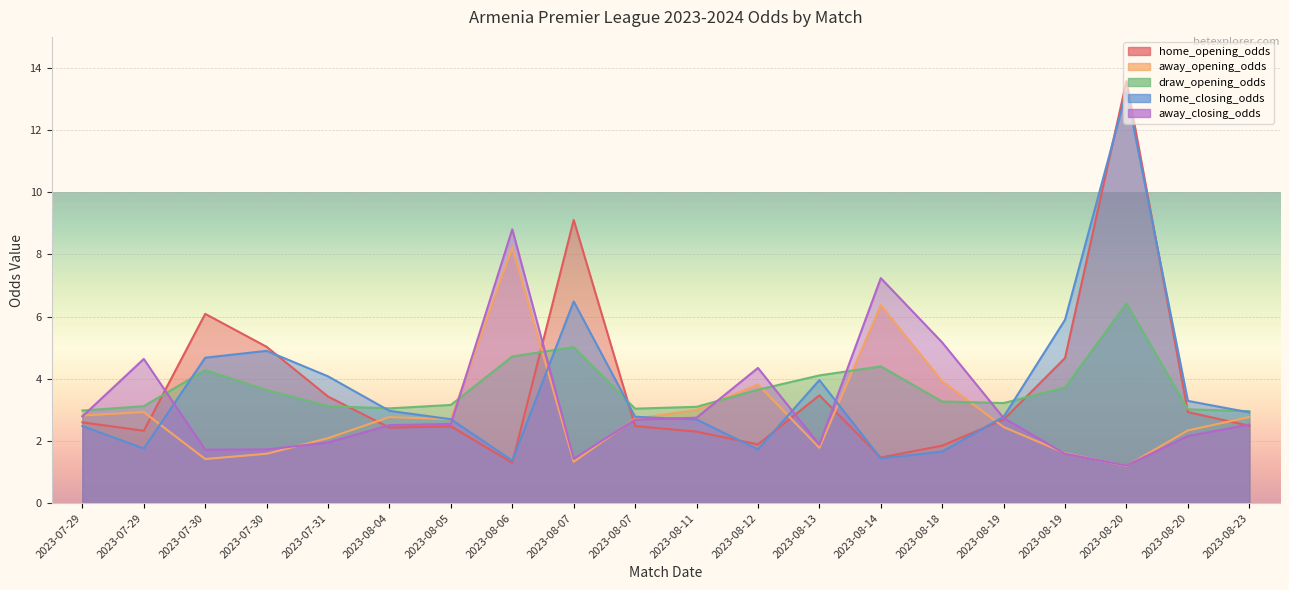

What is the difference between the away_opening_odds values at 2023-08-14 and 2023-08-19?

3.9